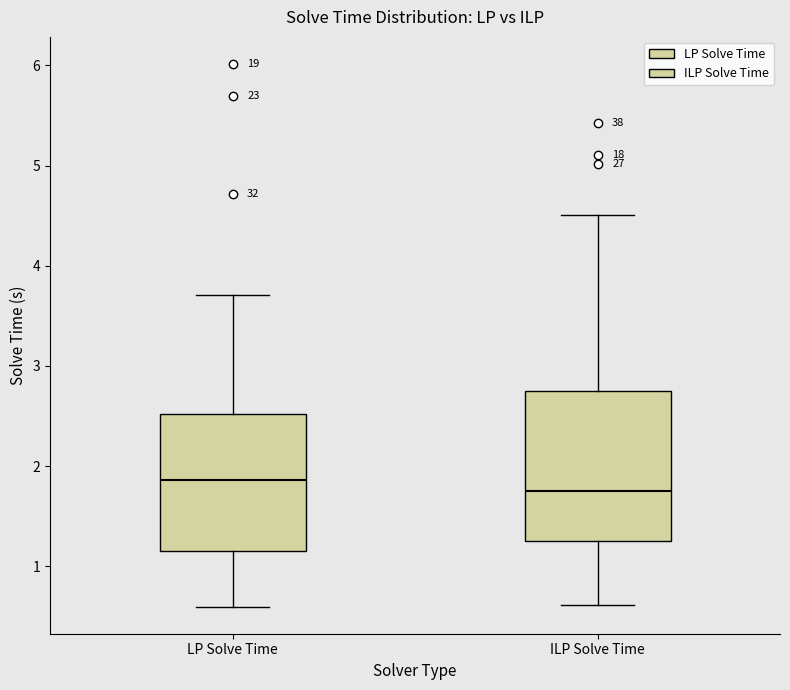

Reading left to right, read every box against the y-axis: the position of its median line, the range the box covers, and the ends of its whiskers. The values are not printed on the chart, so give them approximately, as read against the axis.

LP Solve Time: median 1.9, box 1.2 to 2.5, whiskers 0.6 to 3.7
ILP Solve Time: median 1.8, box 1.2 to 2.7, whiskers 0.6 to 4.5